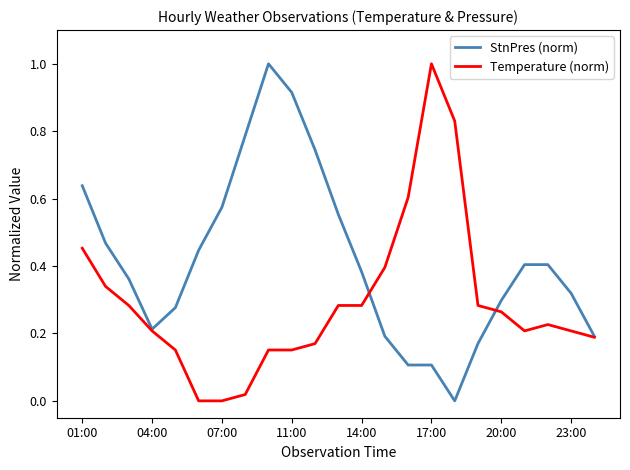

What is the highest value of the Temperature (norm) series?

1.0